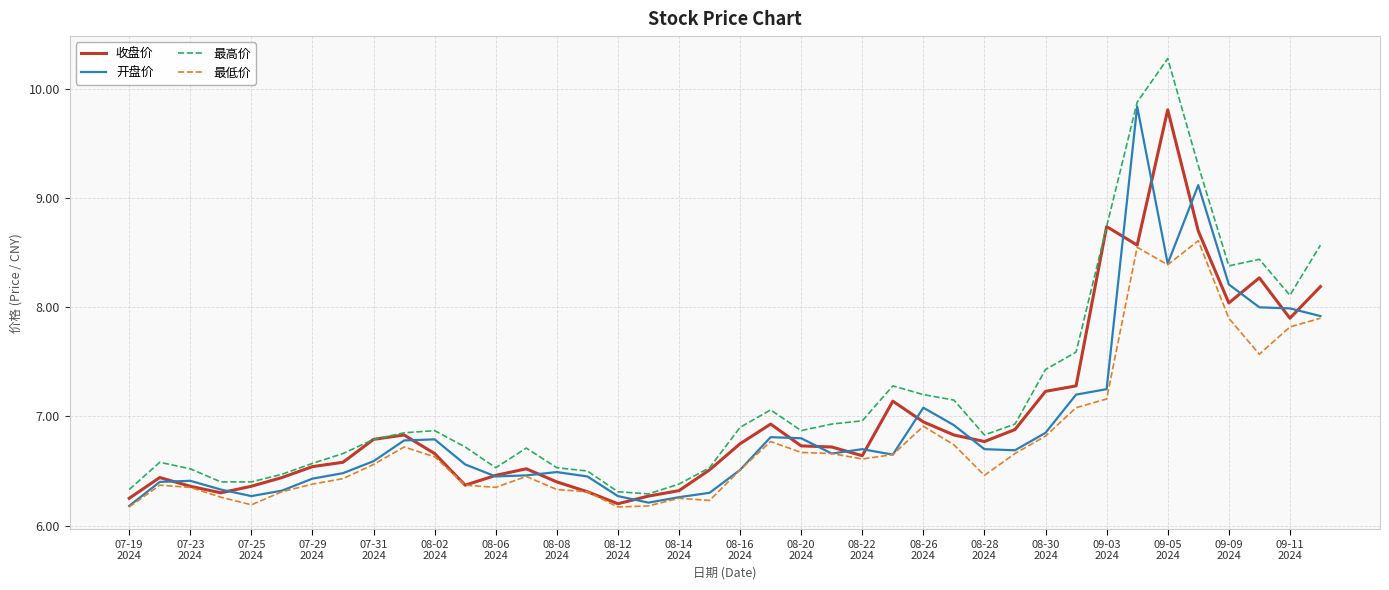

List the series in order of their overall mean, highest first.

最高价, 收盘价, 开盘价, 最低价